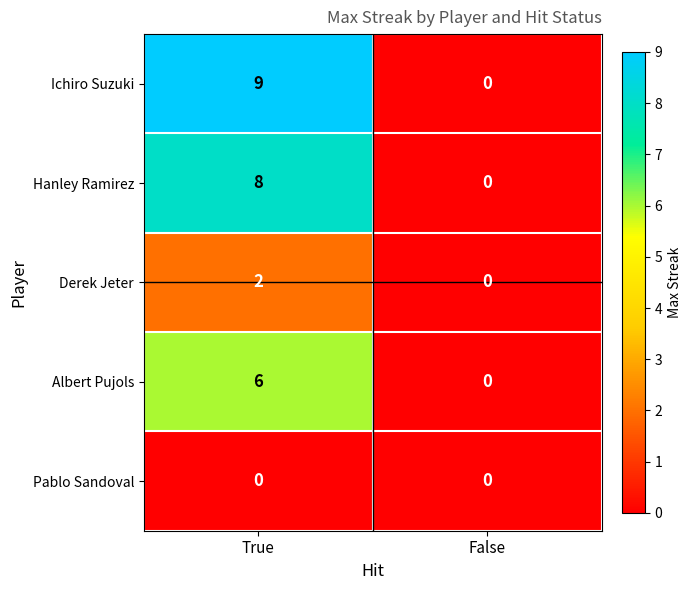

Rank the series at True from lowest to highest value.

Pablo Sandoval, Derek Jeter, Albert Pujols, Hanley Ramirez, Ichiro Suzuki